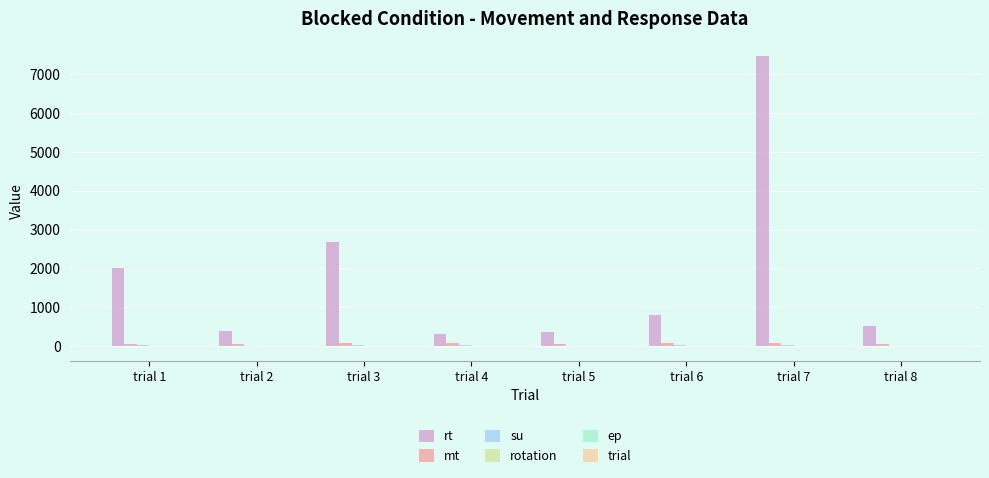

What is the total value across all series at trial 8?

582.5